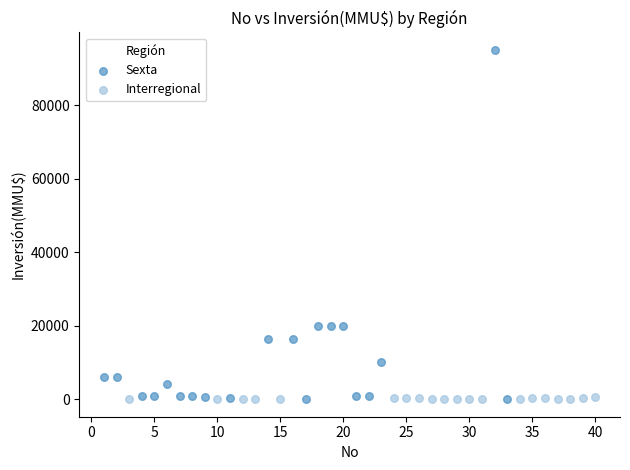

Which series contains the highest Y value?

Sexta